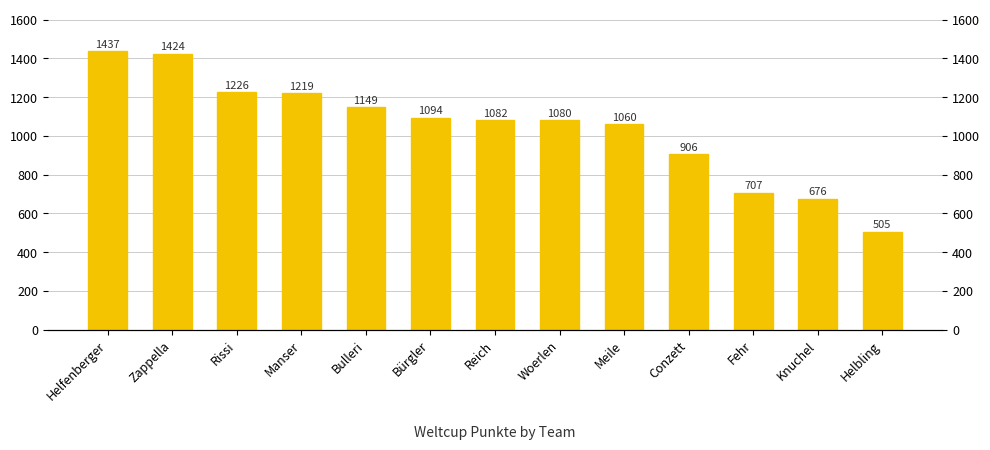

Rank the categories by value from highest to lowest.

Helfenberger, Zappella, Rissi, Manser, Bulleri, Bürgler, Reich, Woerlen, Meile, Conzett, Fehr, Knuchel, Helbling